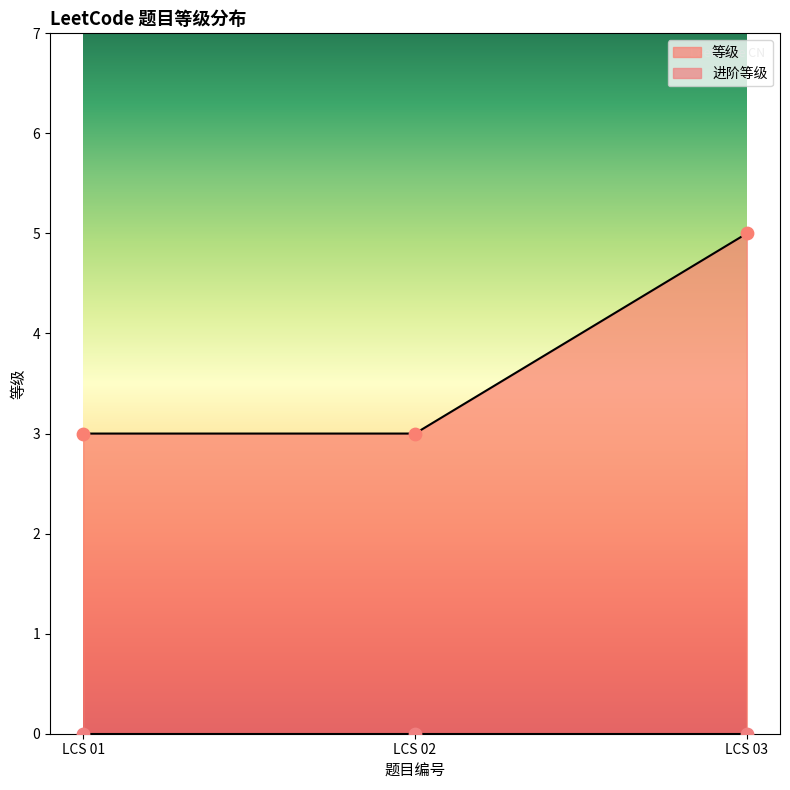

What is the change in value from LCS 01 to LCS 03?

+2